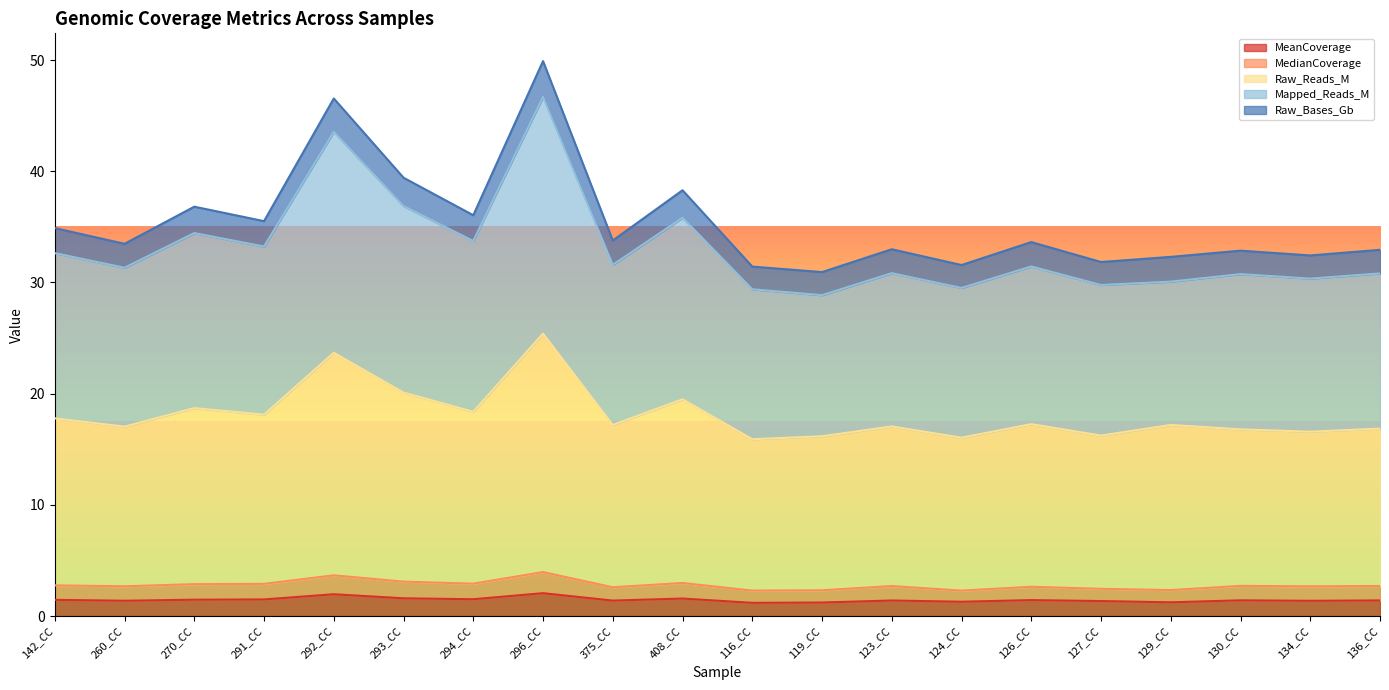

How many interior local valleys does the MedianCoverage series have?

7